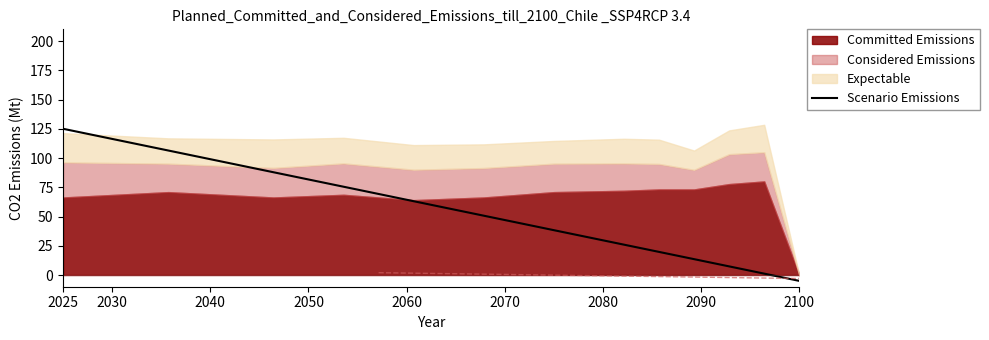

How many negative values are there?

1